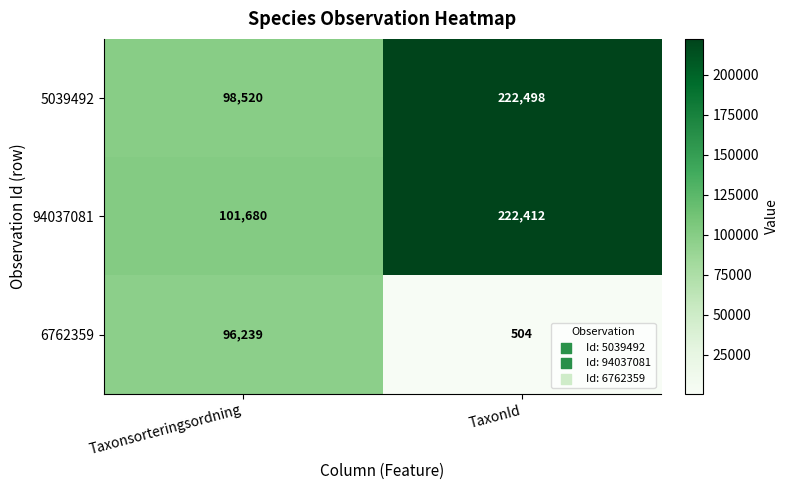

What is the difference between the 94037081 values at TaxonId and Taxonsorteringsordning?

120732